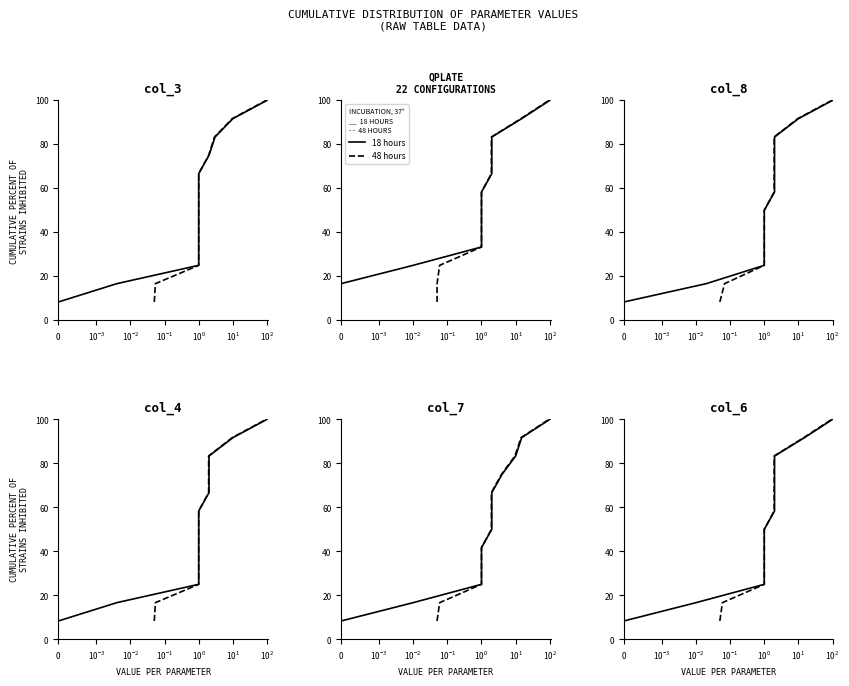

Rank the series by their maximum value, from highest to lowest.

18 hours, 48 hours